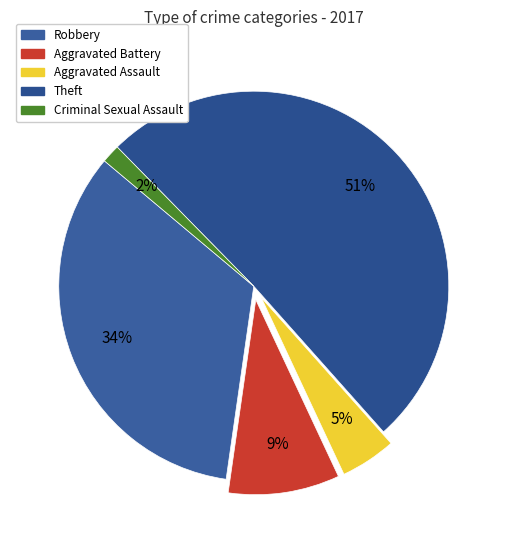

The Aggravated Assault slice represents 5% of the pie. True or false?

True